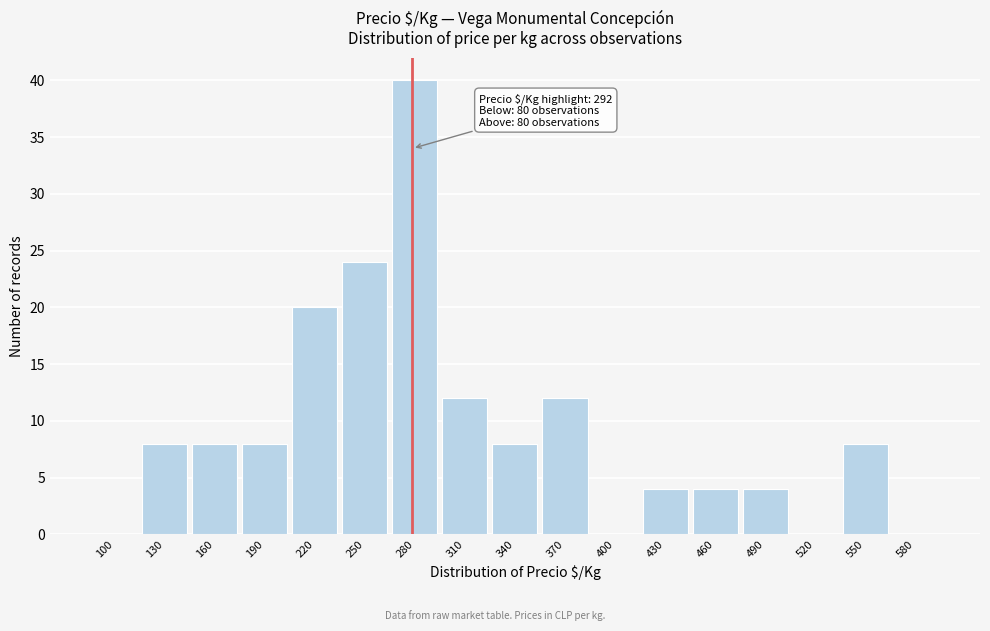

Reading left to right, extract all data points from this chart.

100=0	130=8	160=8	190=8	220=20	250=24	280=40	310=12	340=8	370=12	400=0	430=4	460=4	490=4	520=0	550=8	580=0